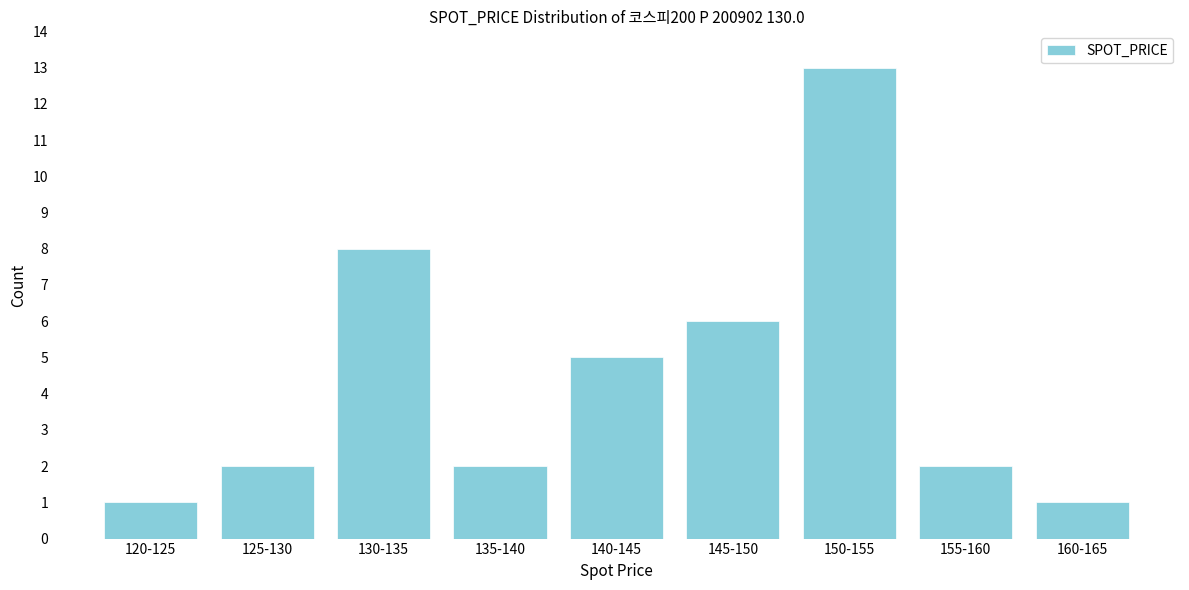

Reading left to right, extract all data points from this chart.

120-125=1	125-130=2	130-135=8	135-140=2	140-145=5	145-150=6	150-155=13	155-160=2	160-165=1